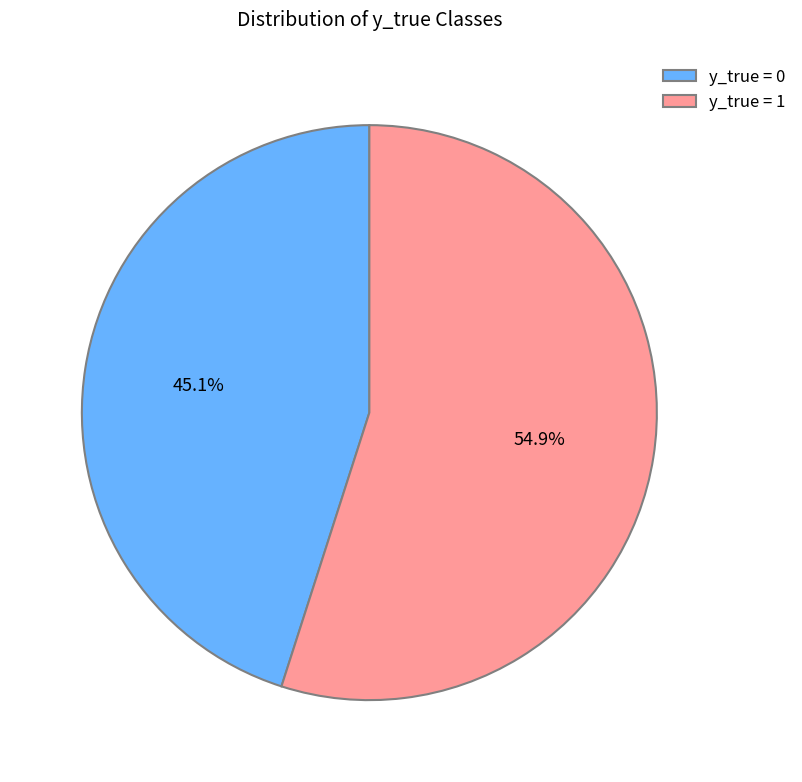

Do y_true = 0 and y_true = 1 together represent more than half of the pie?

Yes